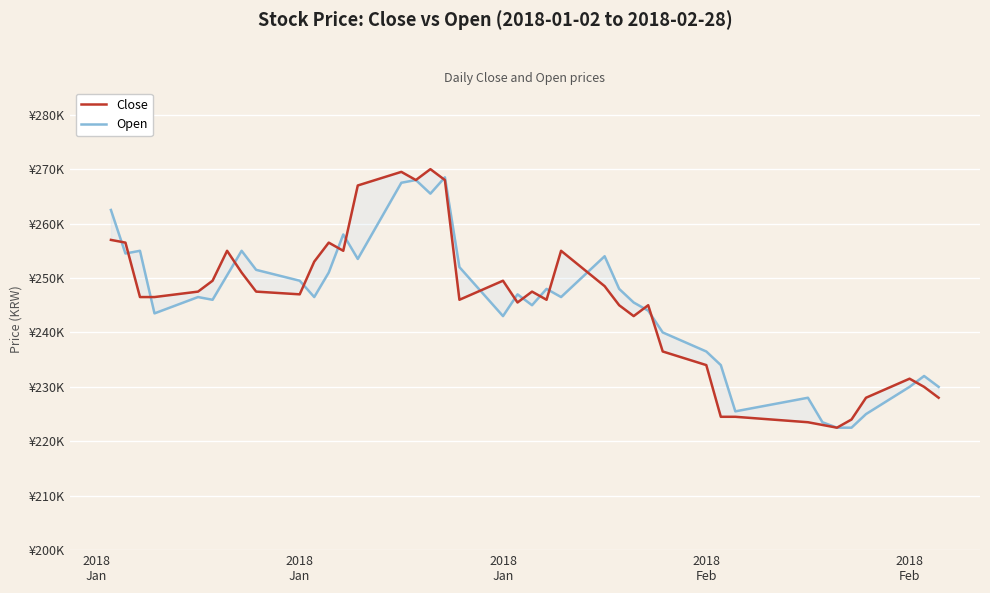

Where is the first local minimum for Close?

2018 Jan